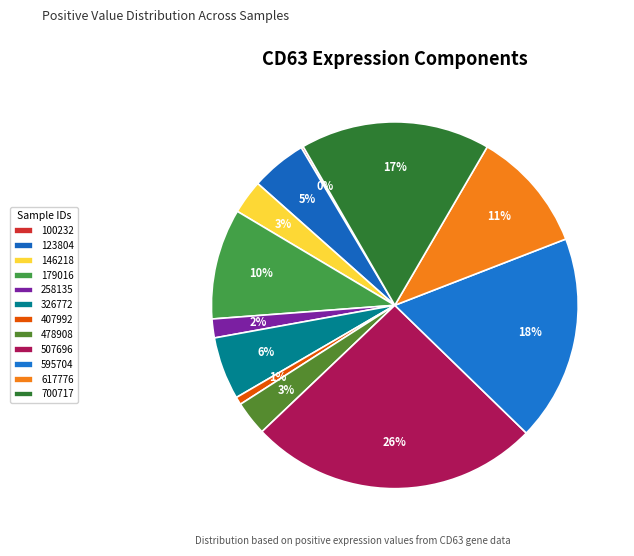

What is the largest slice in the pie chart?

507696